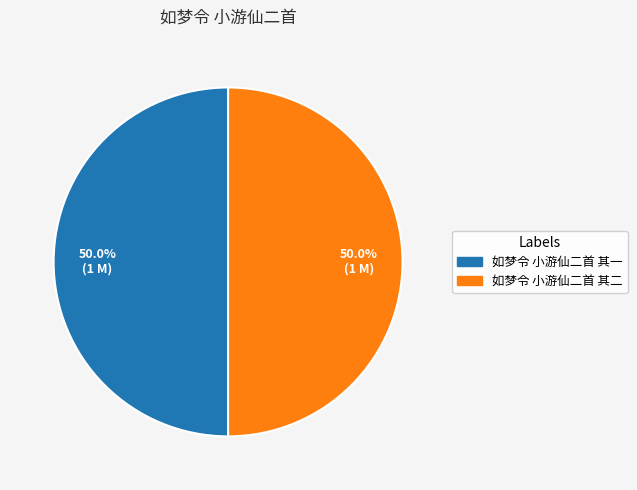

What is the ratio of the value at 如梦令 小游仙二首 其二 to the value at 如梦令 小游仙二首 其一?

1.0